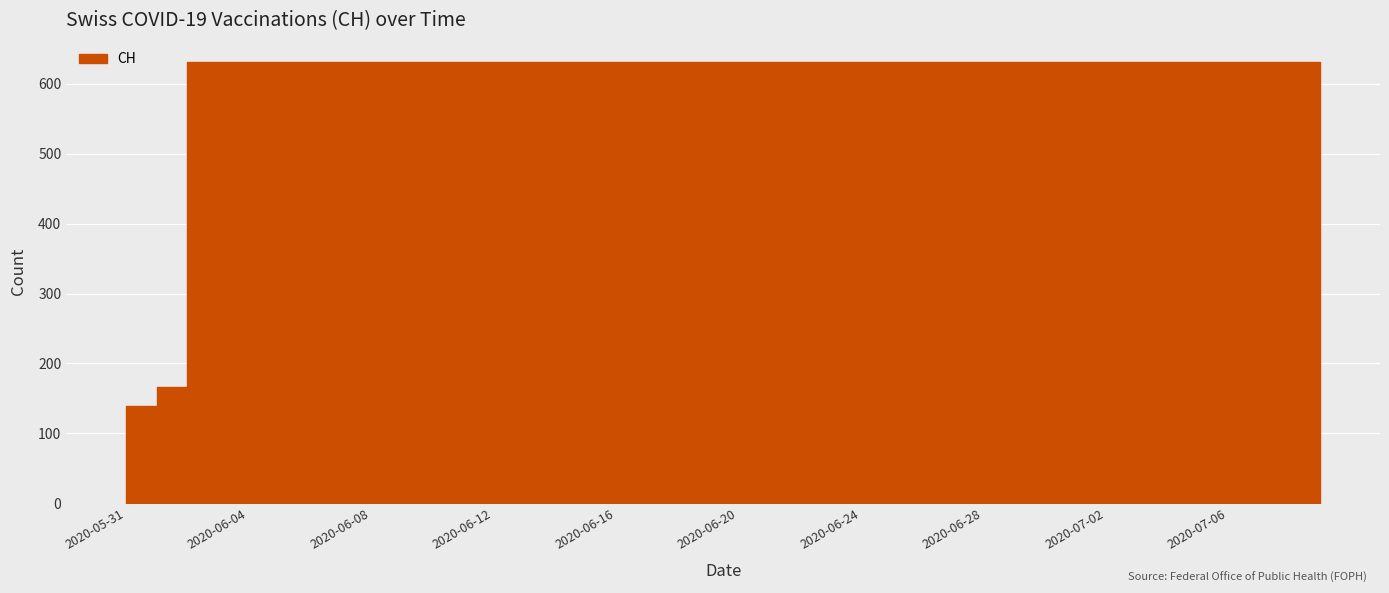

What value does the data have at 2020-06-25?

631